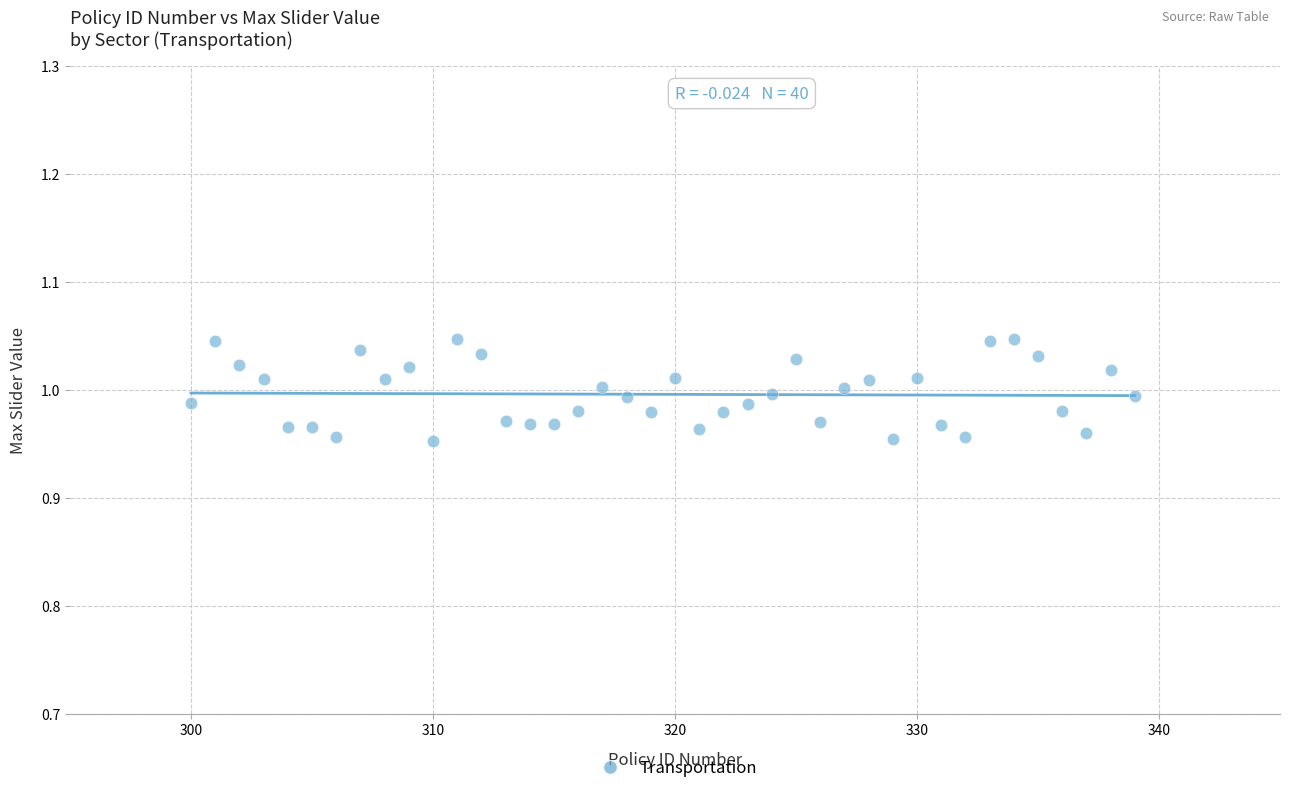

What is the range of X values (max minus min)?

39.0